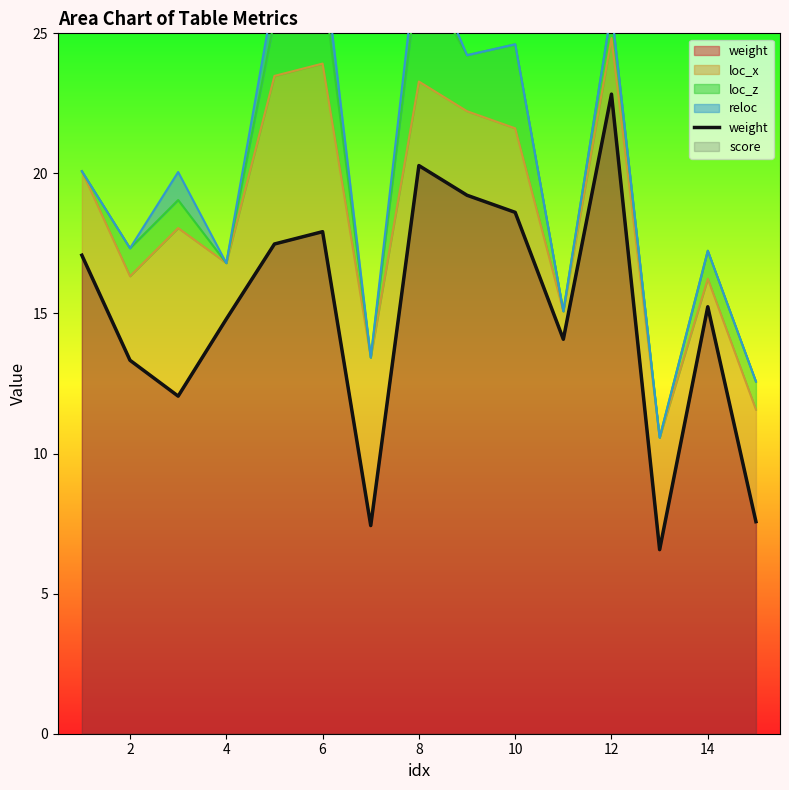

What is the average value?

15.0